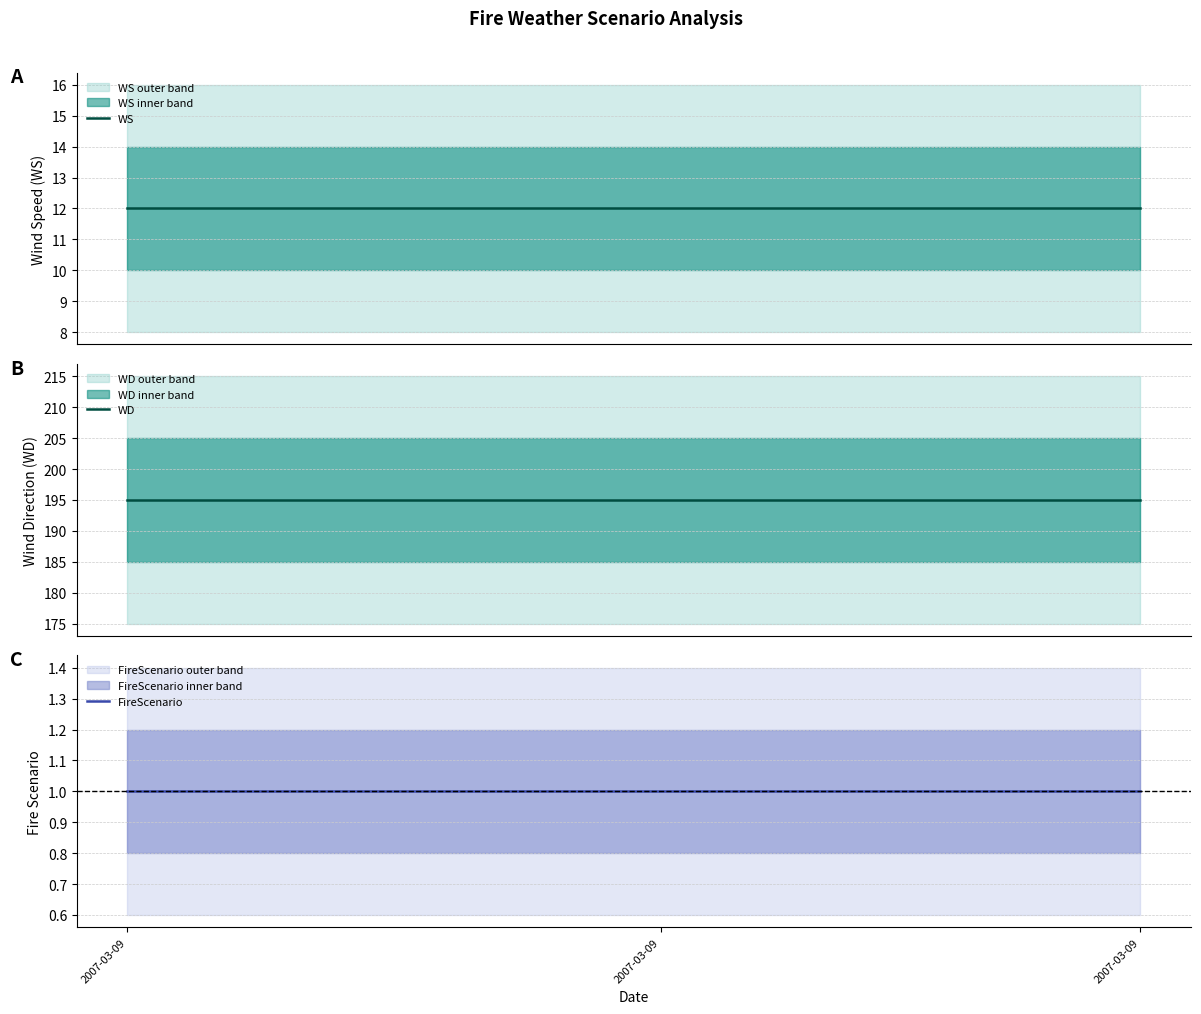

What is the maximum value for FireScenario?

1